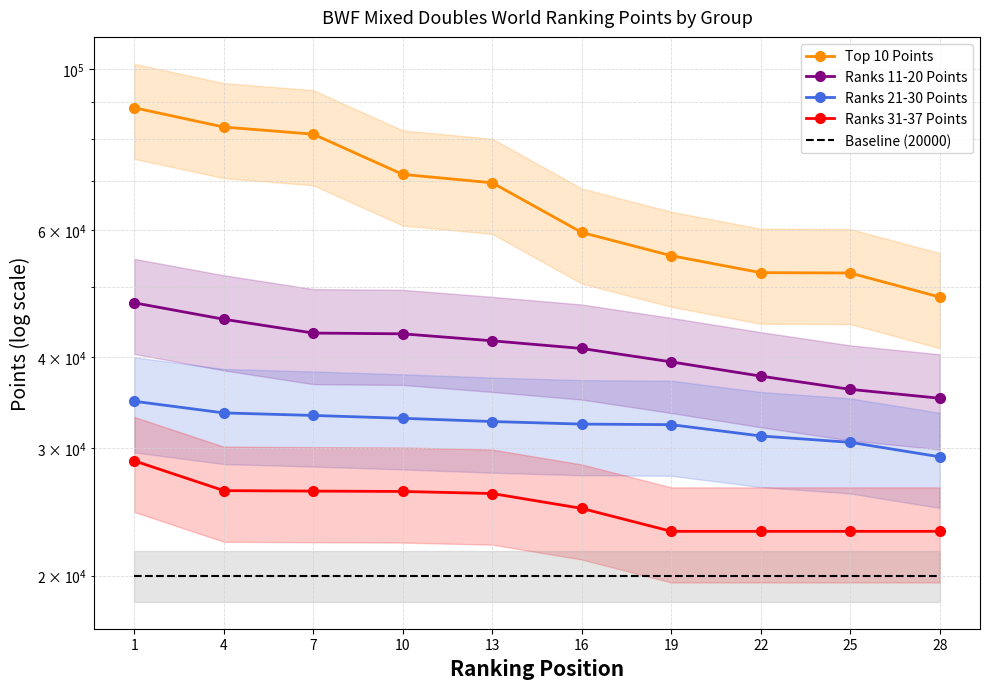

What is the maximum value for Ranks 21-30 Points?

34803.8